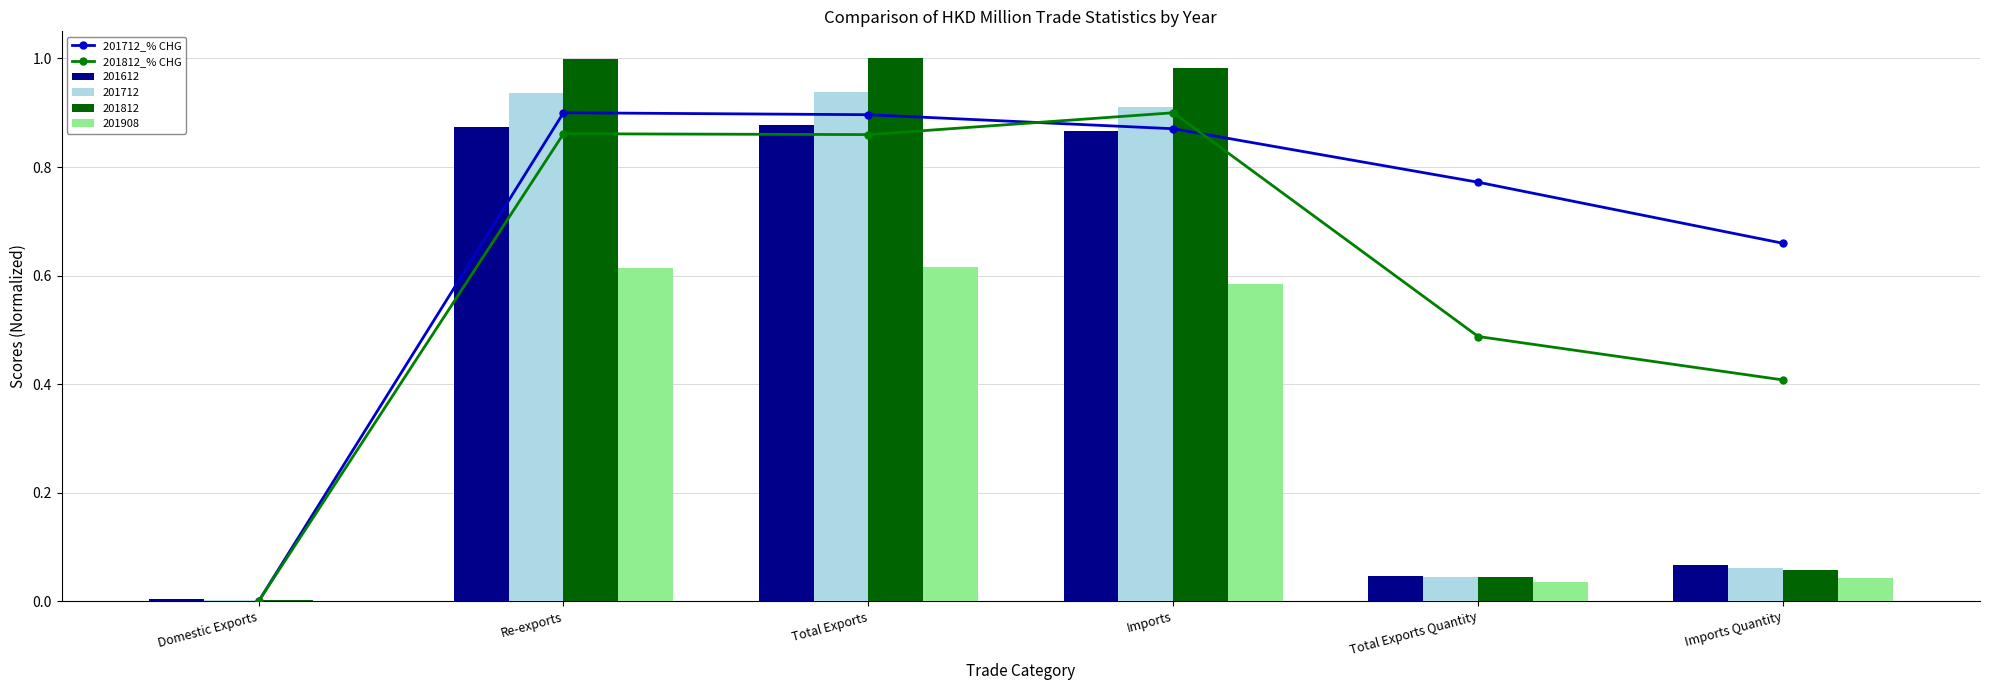

Does the chart contain stacked bars?

No